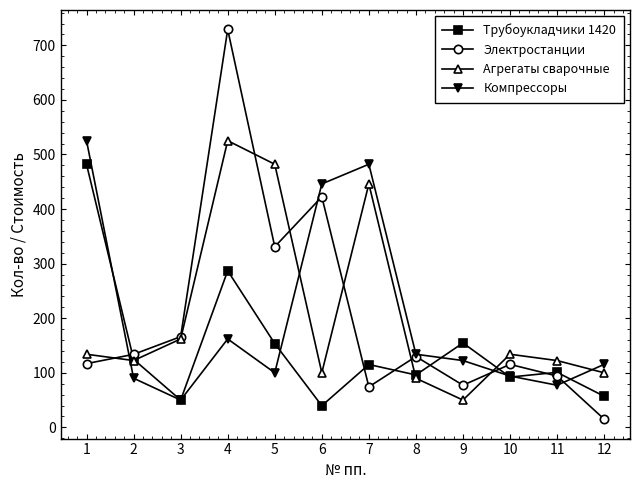

In Компрессоры, how many points are lower than both neighbors (excluding endpoints)?

3